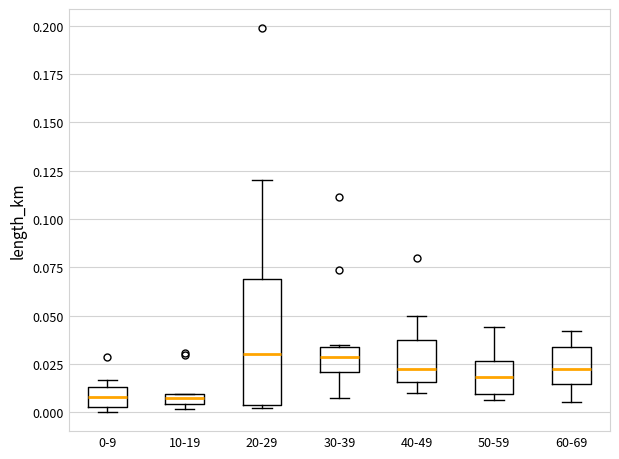

Which box is the tallest, from its lower edge to its upper edge?

20-29